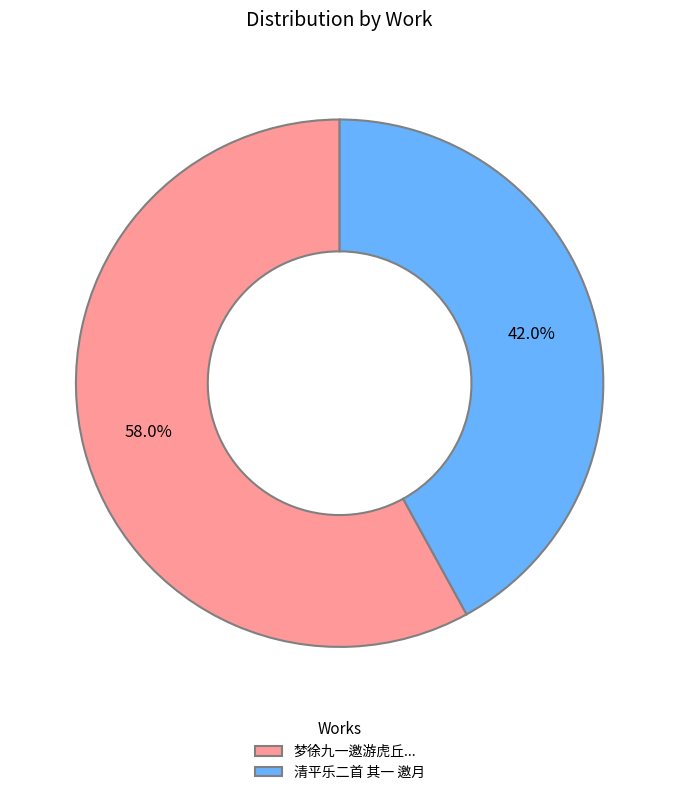

Which has a higher value, 清平乐二首 其一 邀月 or 梦徐九一邀游虎丘...?

梦徐九一邀游虎丘...